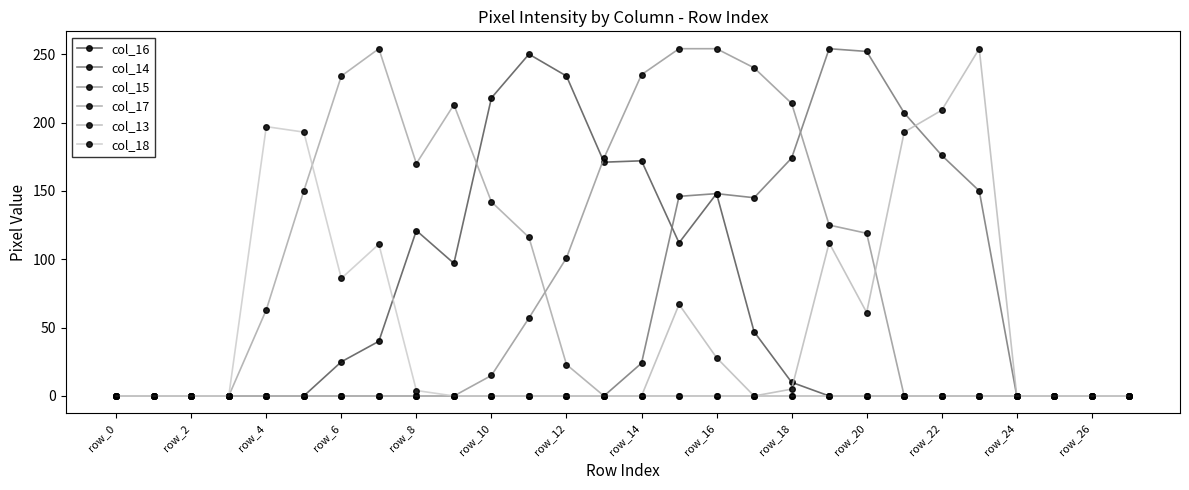

Is this an area chart (filled region under the line)?

No